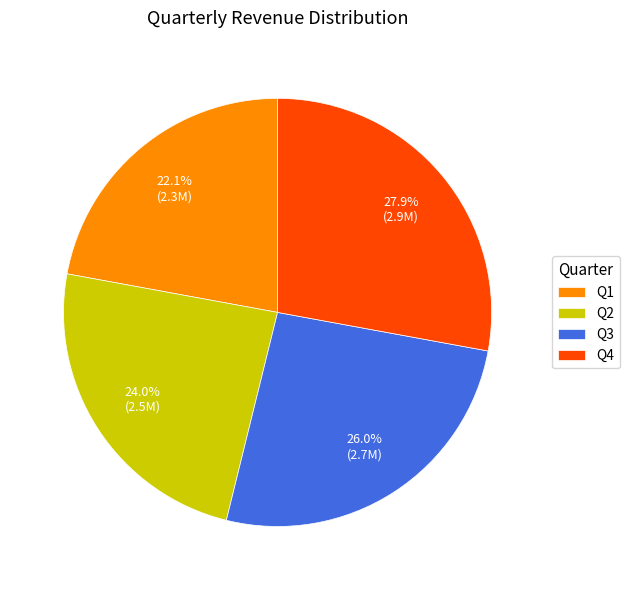

Does Q1 account for over 50% of the chart?

No